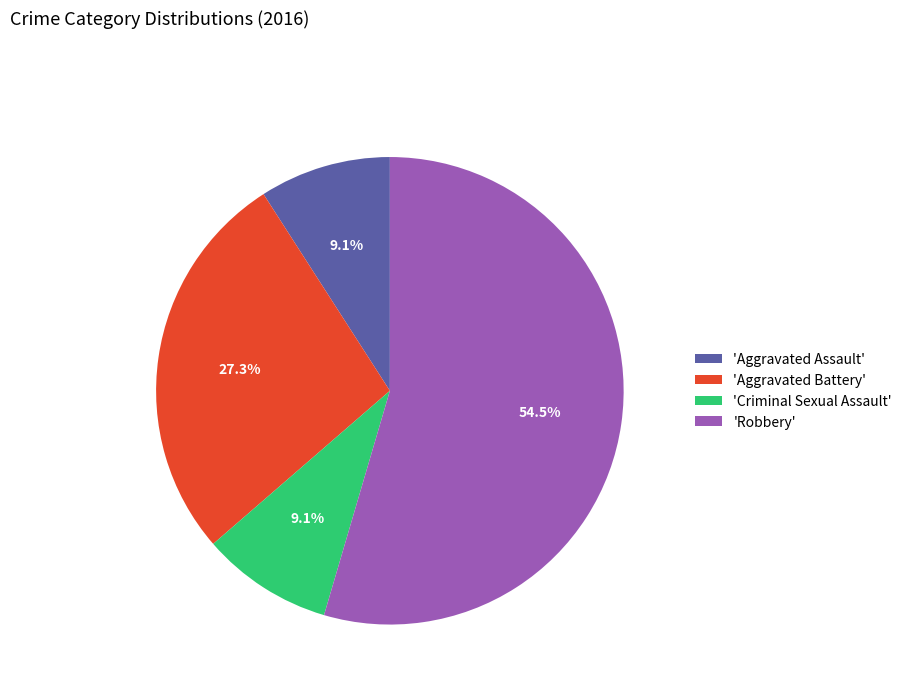

Do 'Aggravated Battery' and 'Robbery' together represent more than half of the pie?

Yes